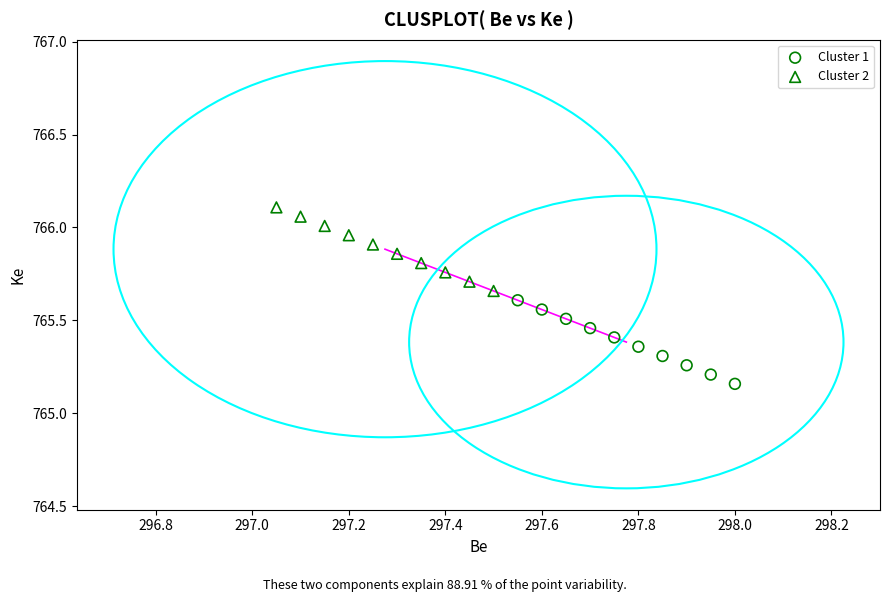

Which series contains the highest Y value?

Cluster 2